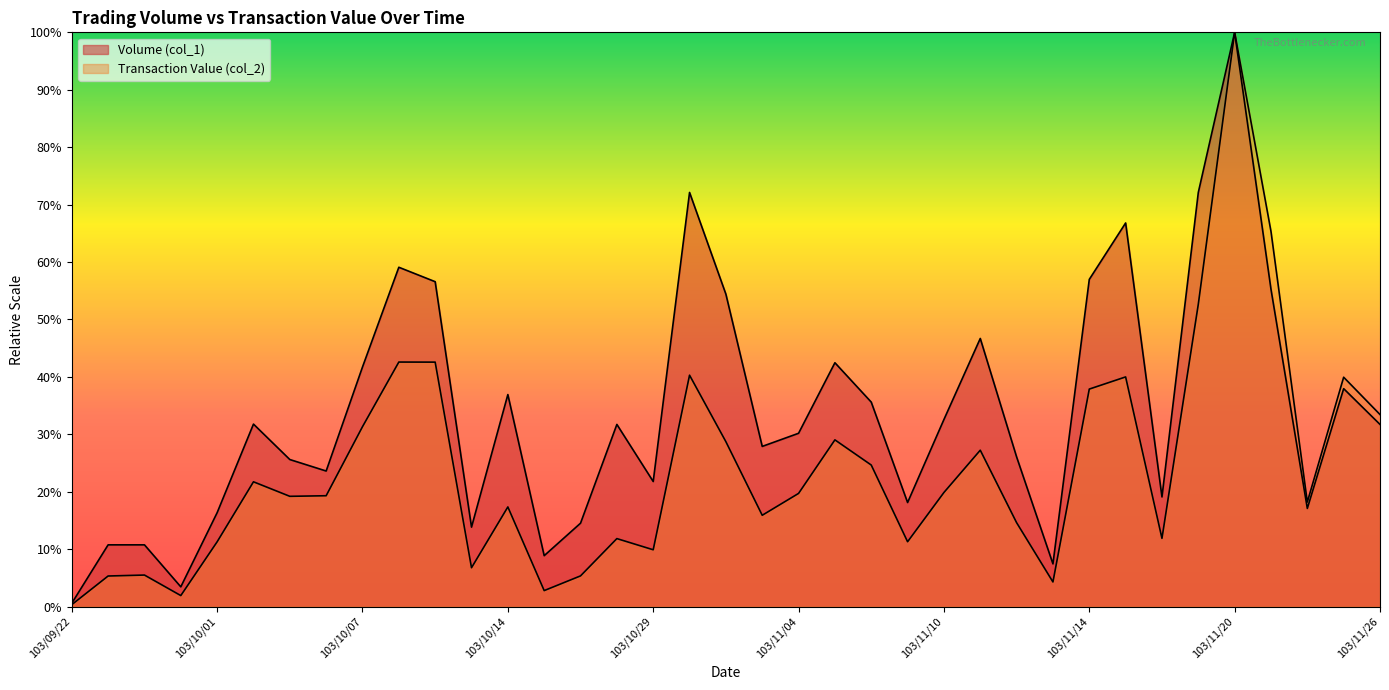

Which series changed the most between 103/10/27 and 103/11/03?

Volume (col_1)